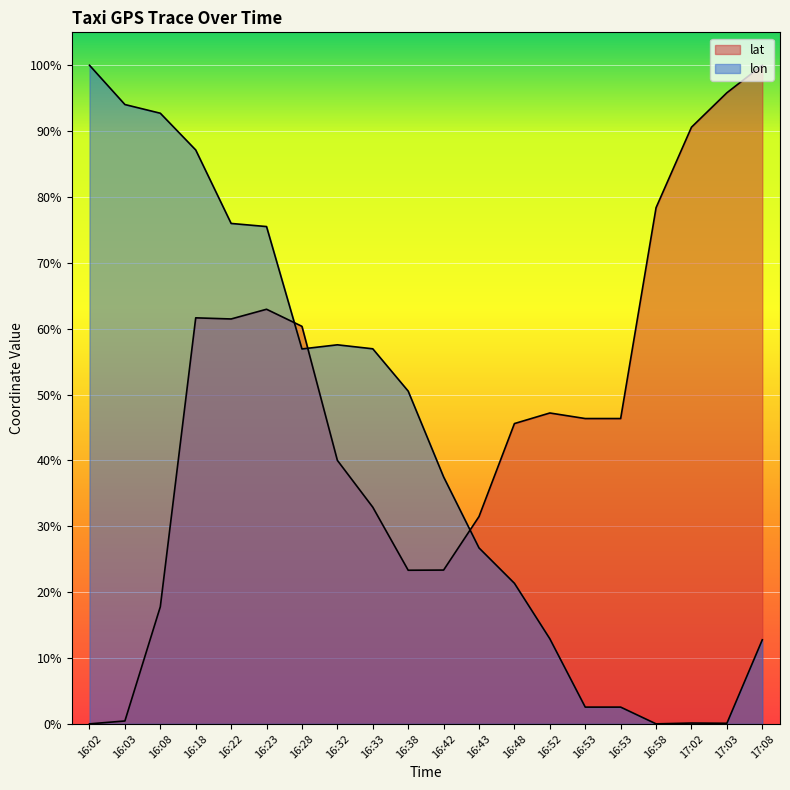

Which series has the widest spread of values?

lat